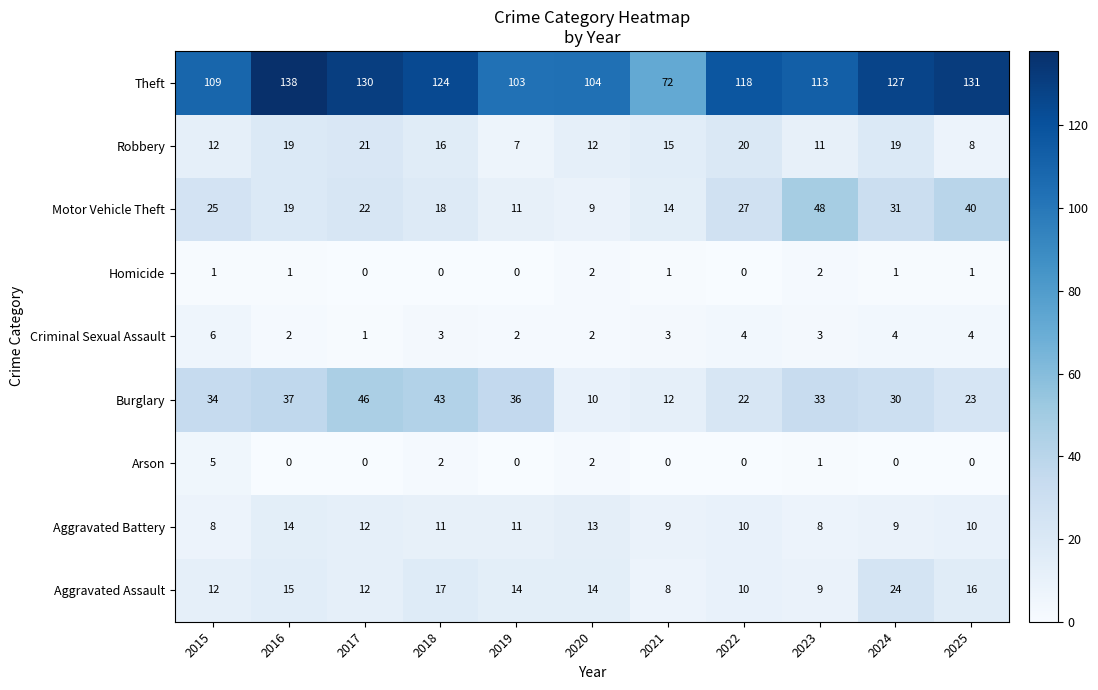

At which label does Motor Vehicle Theft reach its peak?

2023